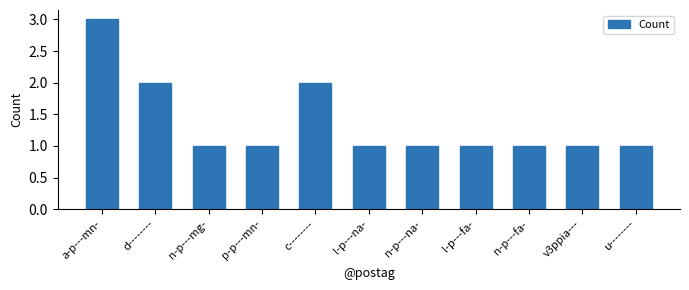

Reading left to right, what are all the values shown in this chart?

3	2	1	1	2	1	1	1	1	1	1